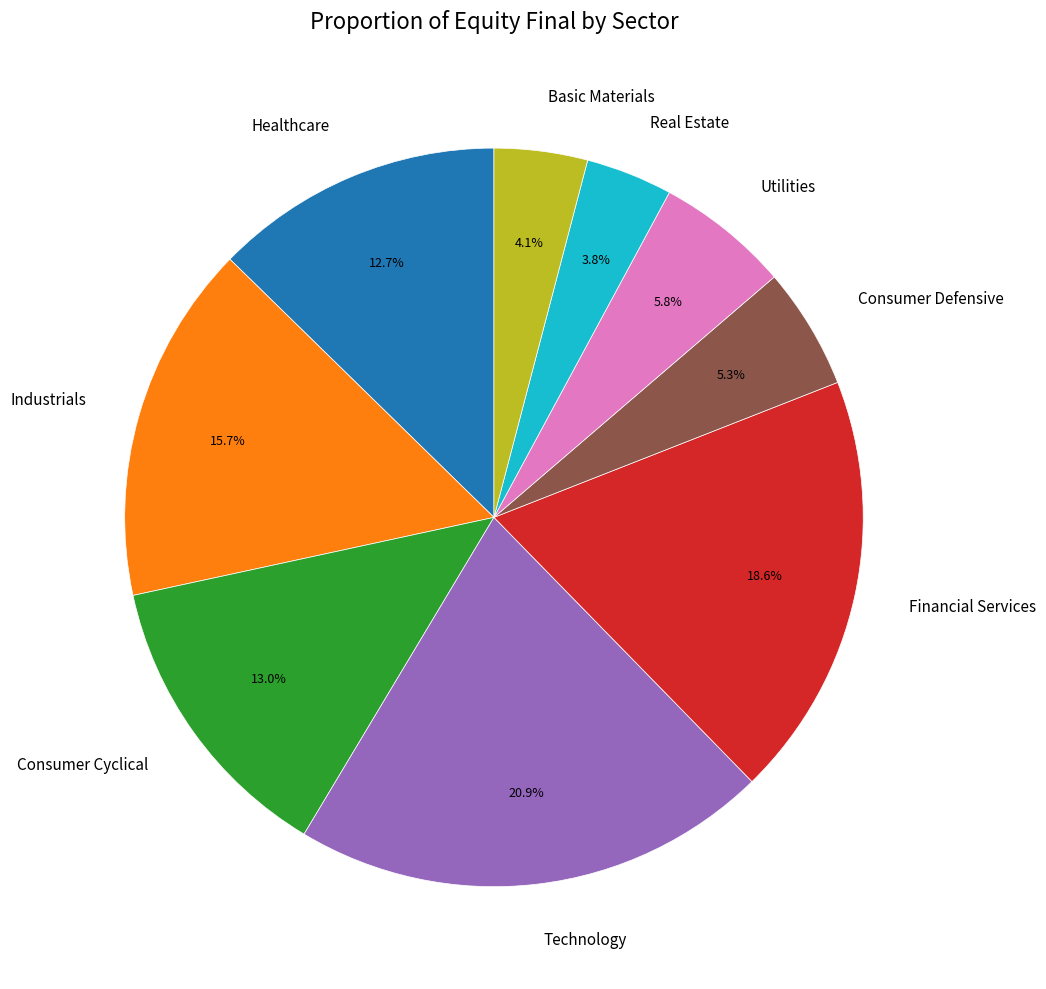

Which category has the biggest portion of the pie?

Technology